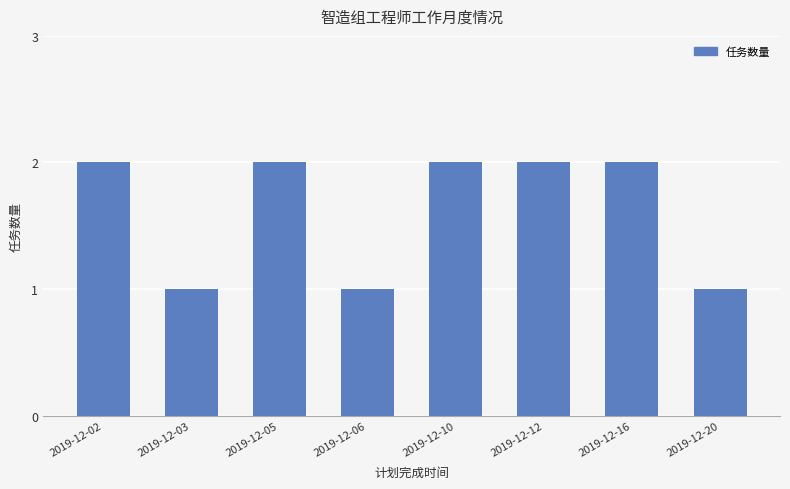

What is the ratio of the value at 2019-12-03 to the value at 2019-12-12?

0.5